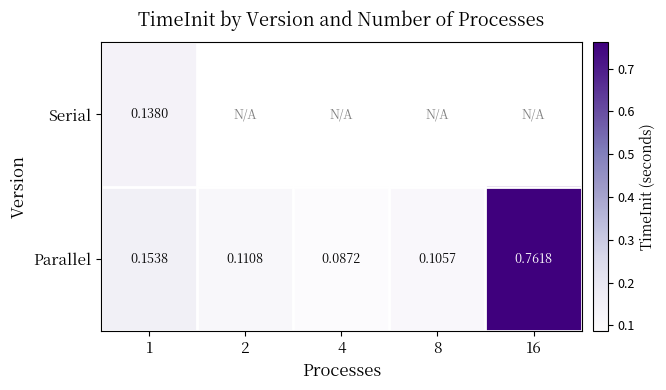

Is the value of Serial at 1 greater than the value of Parallel at 8?

Yes